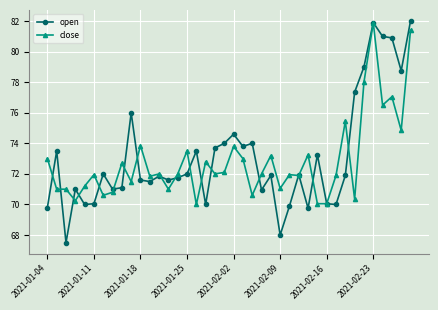

Does the chart display data point markers on the line(s)?

Yes